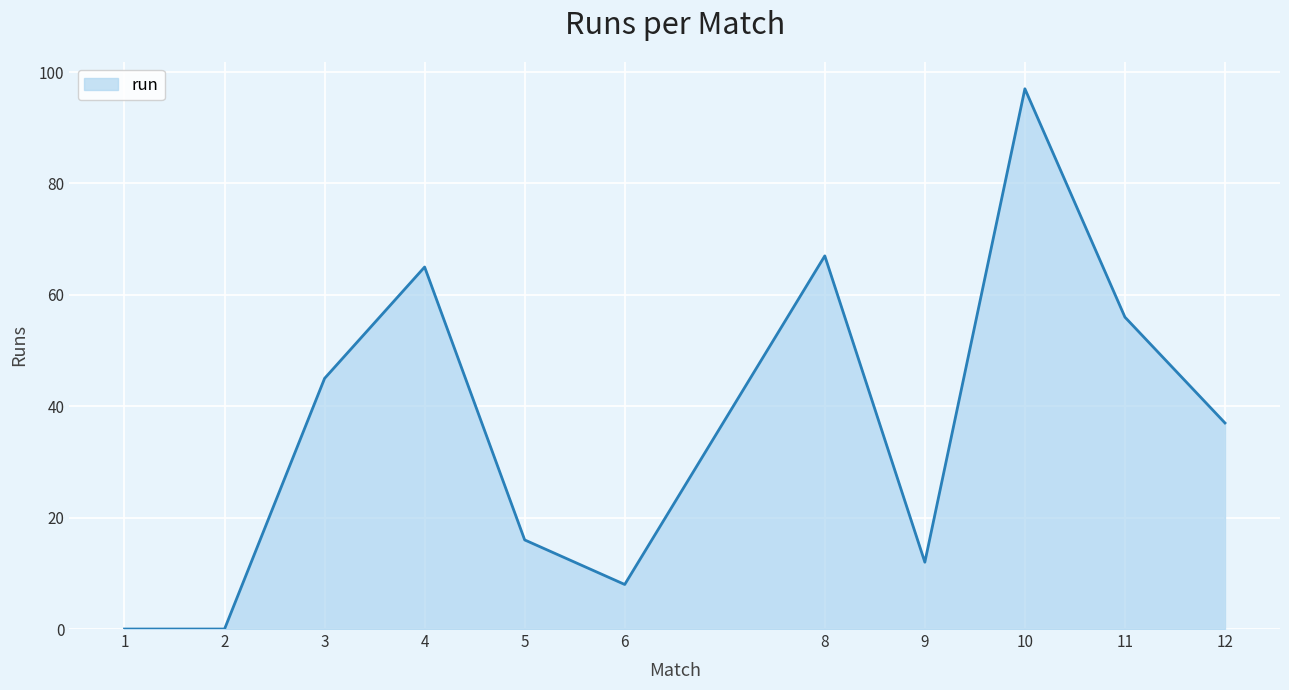

True or false: there are more than 0 points higher than both neighbors.

True